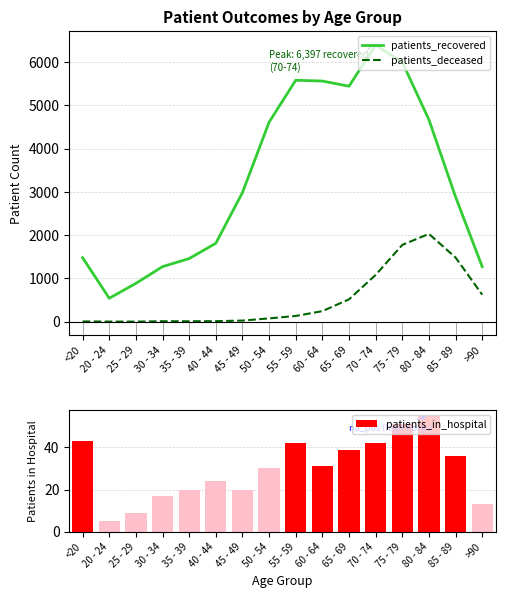

Are the bars horizontal?

No